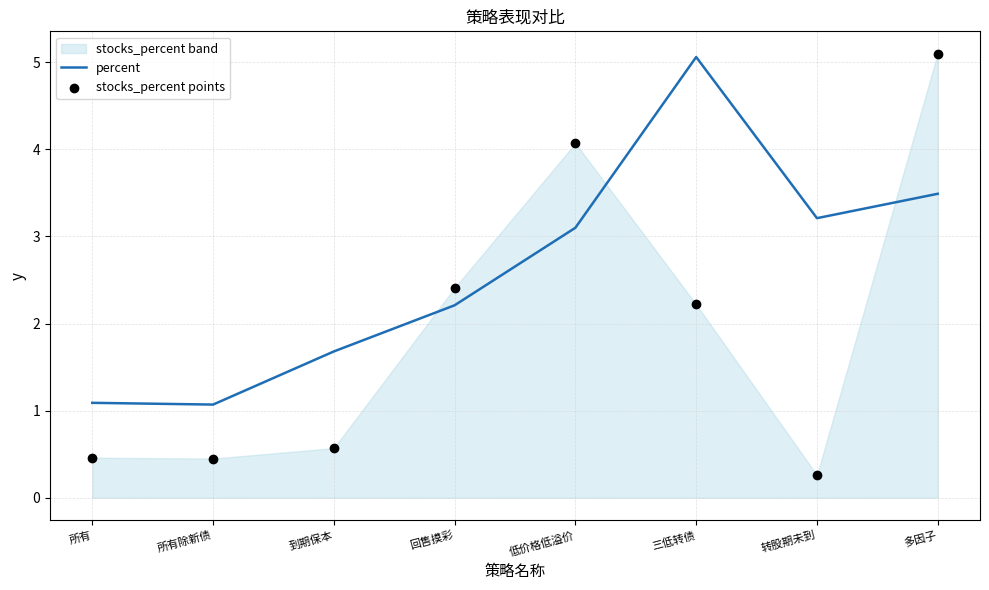

What is the total value across all series at 多因子?

8.6